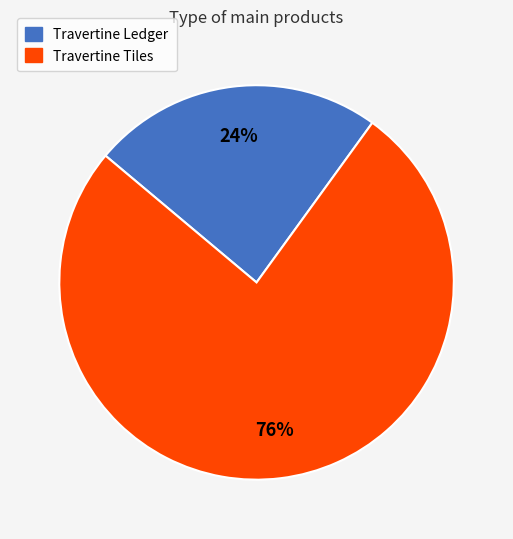

Do Travertine Ledger and Travertine Tiles together represent more than half of the pie?

Yes